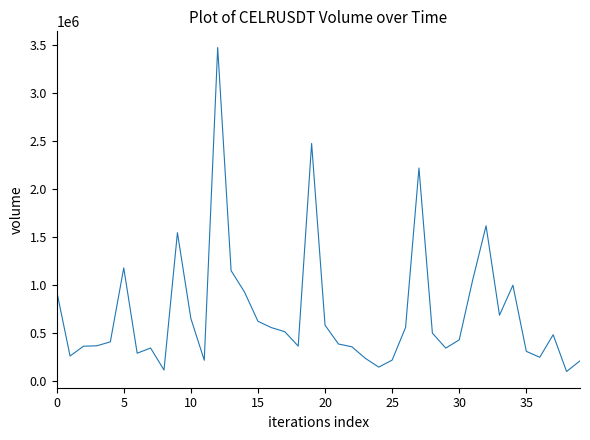

What is the minimum value shown in the chart?

102134